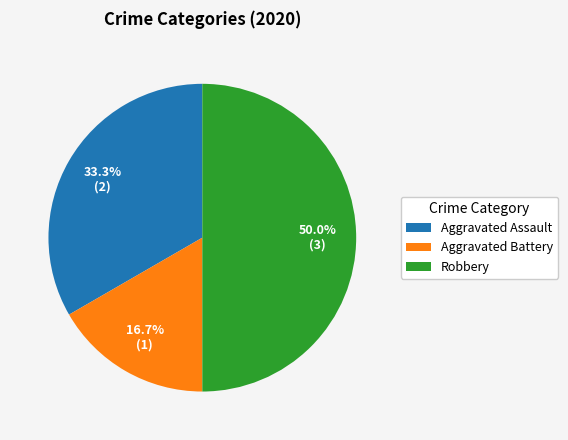

To the nearest percent, what is the combined percentage of Aggravated Assault and Robbery?

83%